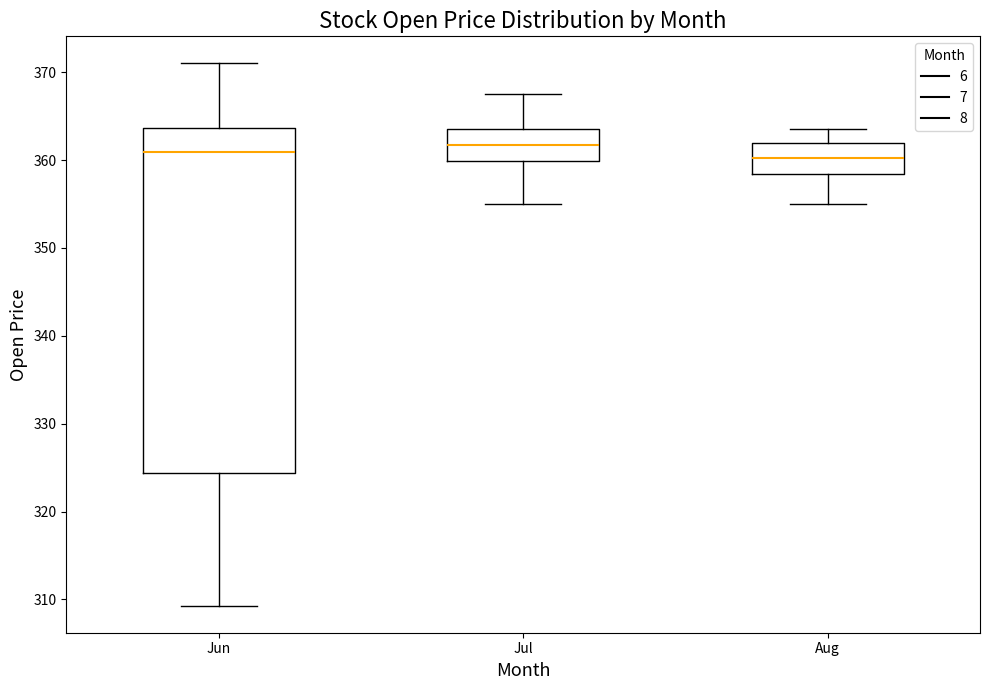

Where is the upper edge of the box for Jun on the y-axis? The values are not printed on the chart, so give them approximately, as read against the axis.

364